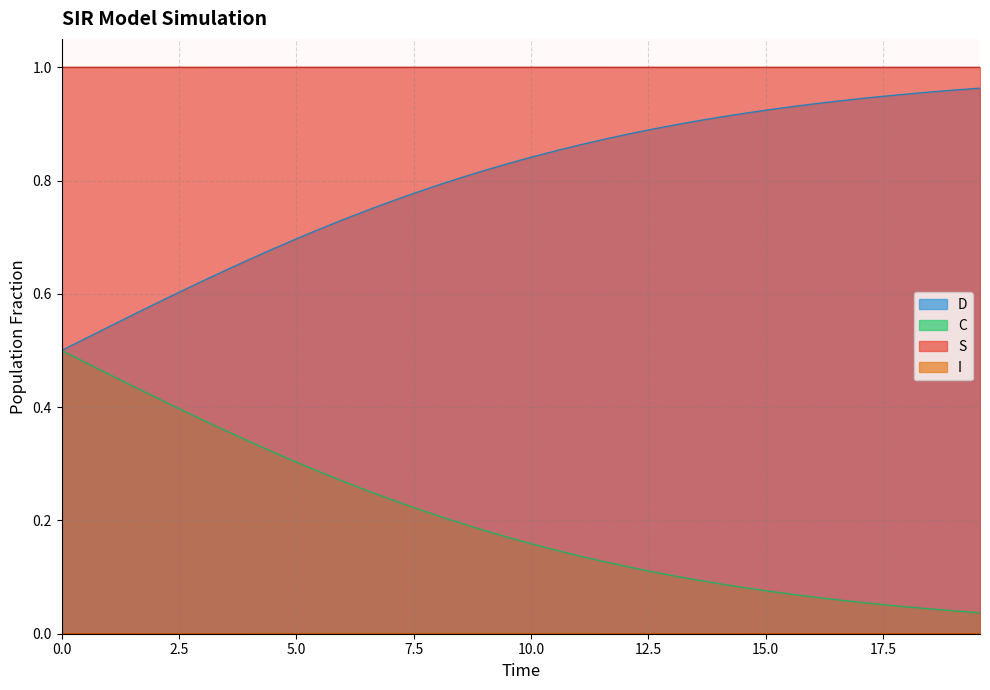

True or false: D and S intersect in this chart.

False